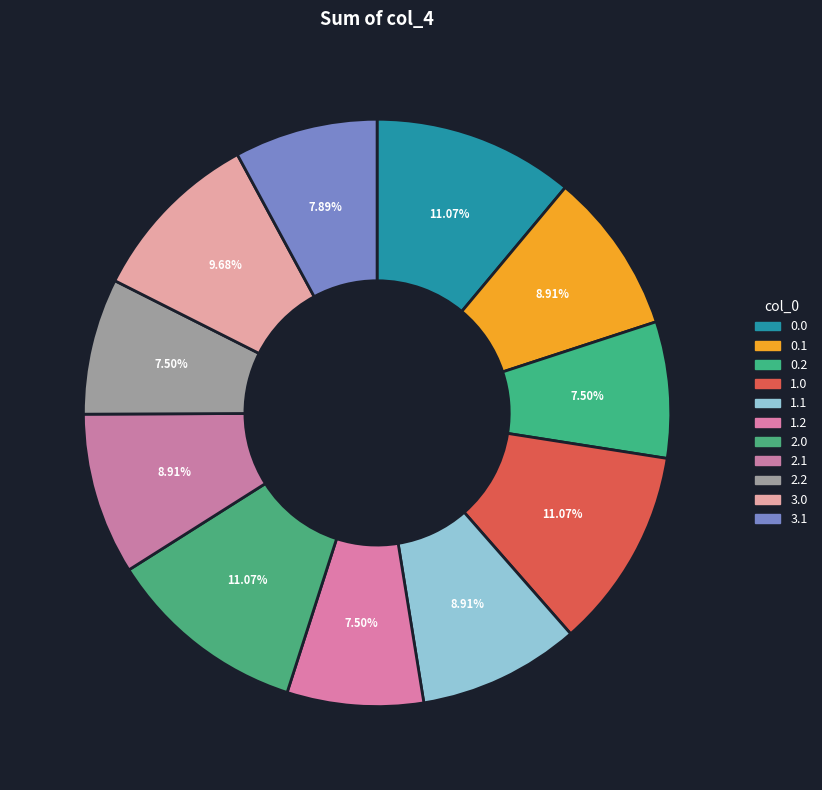

The 3.1 slice represents 20% of the pie. True or false?

False